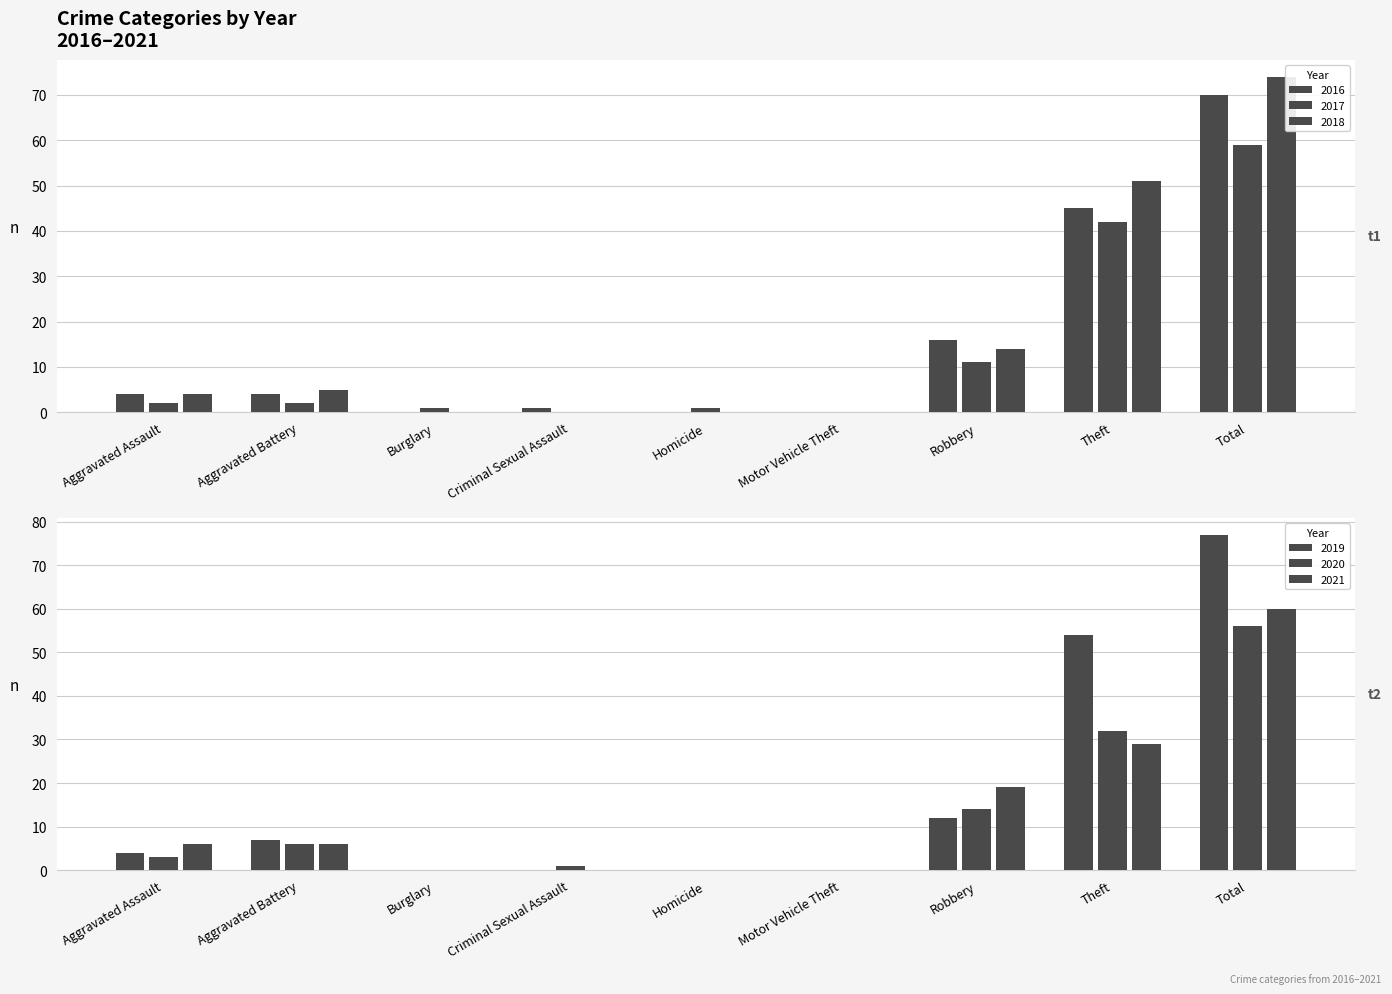

How many groups of bars are there?

9